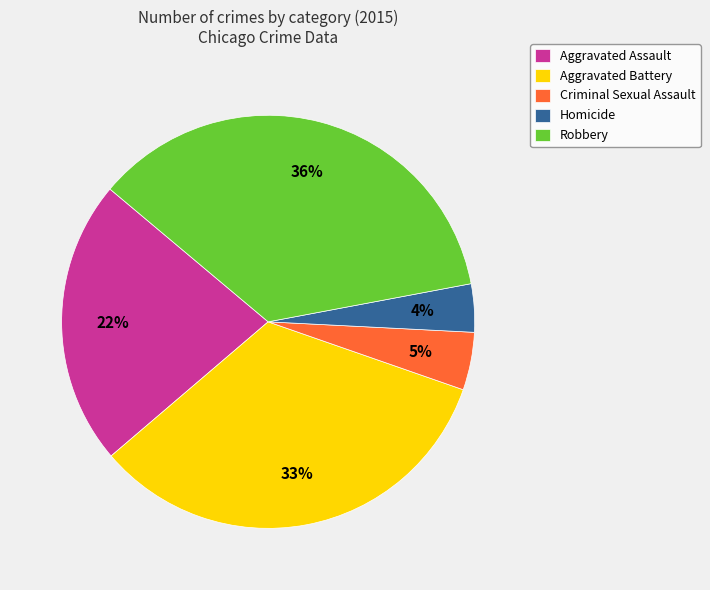

To the nearest percent, what is the difference between the largest and smallest slice percentages?

32%